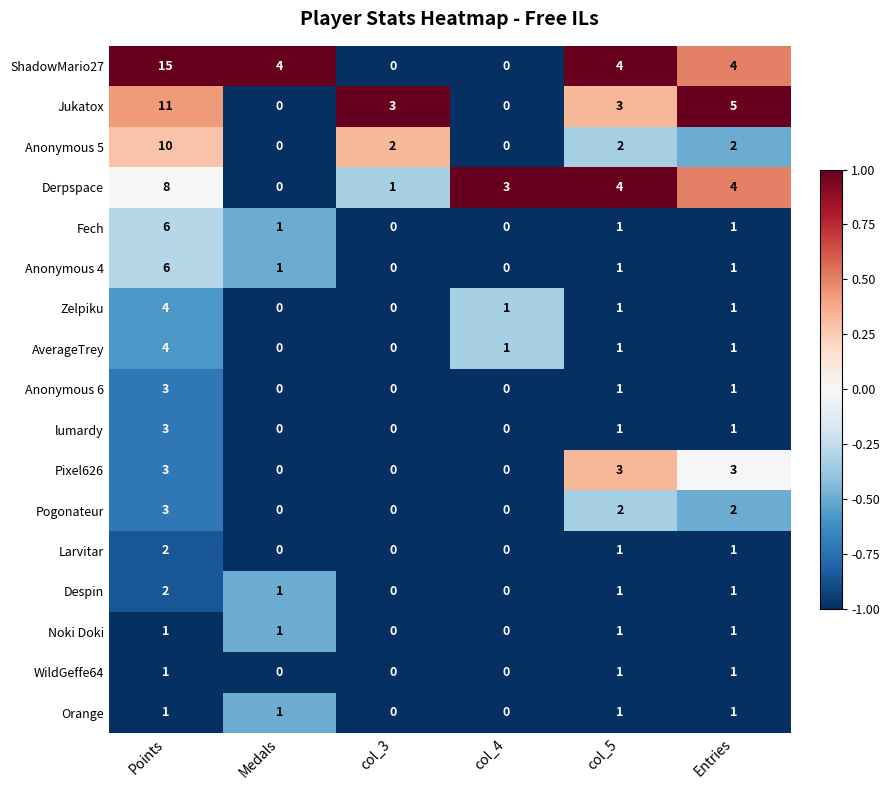

What is the minimum value shown in the chart?

0